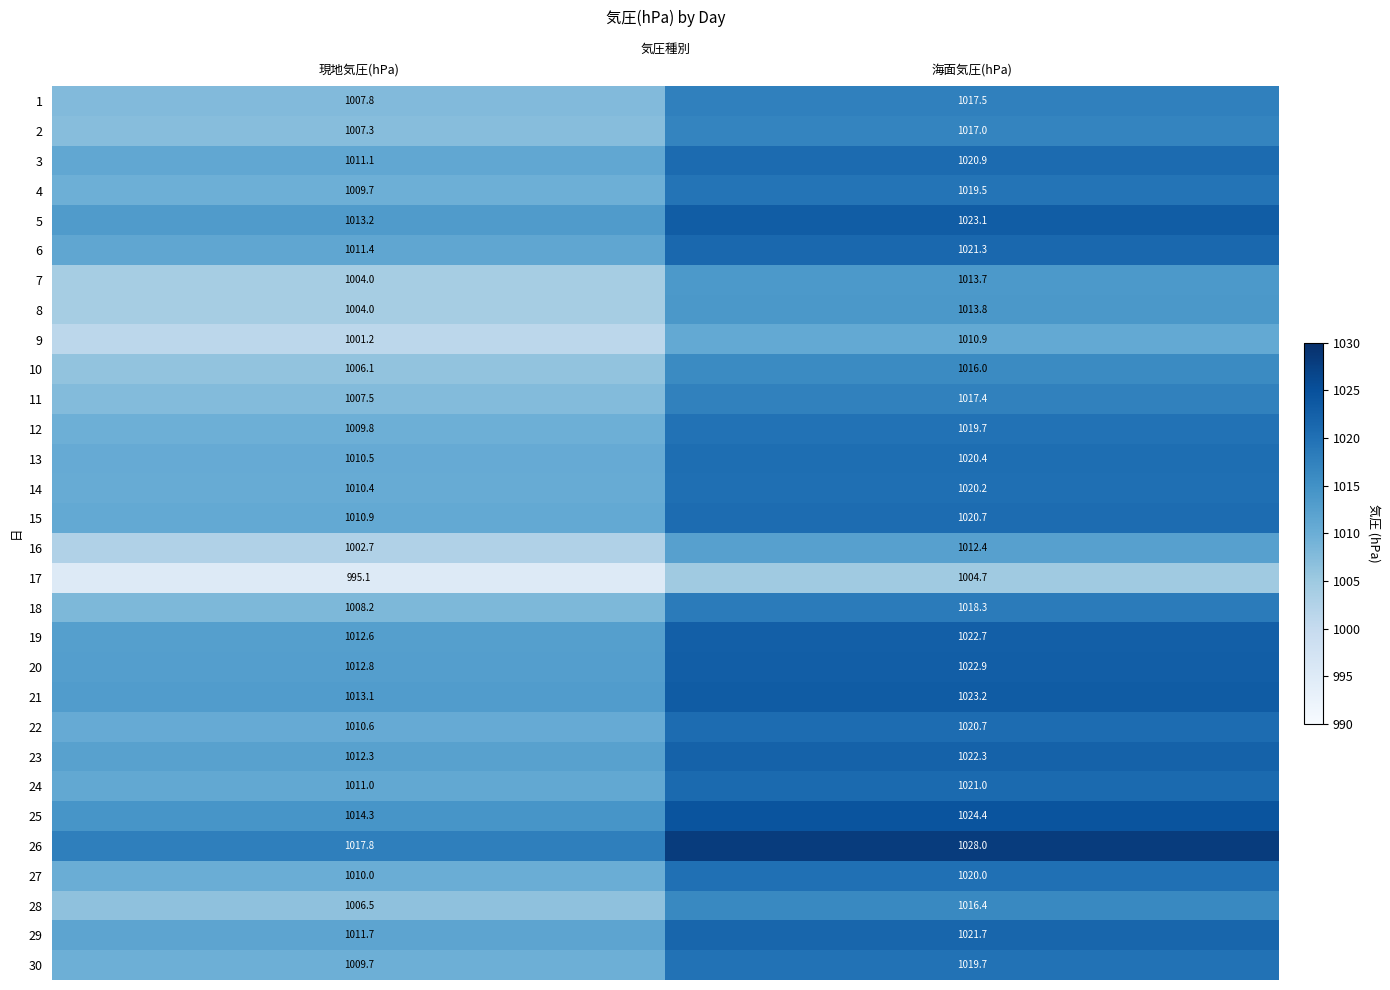

What is the spread (max minus min) of values at 現地気圧(hPa)?

22.7